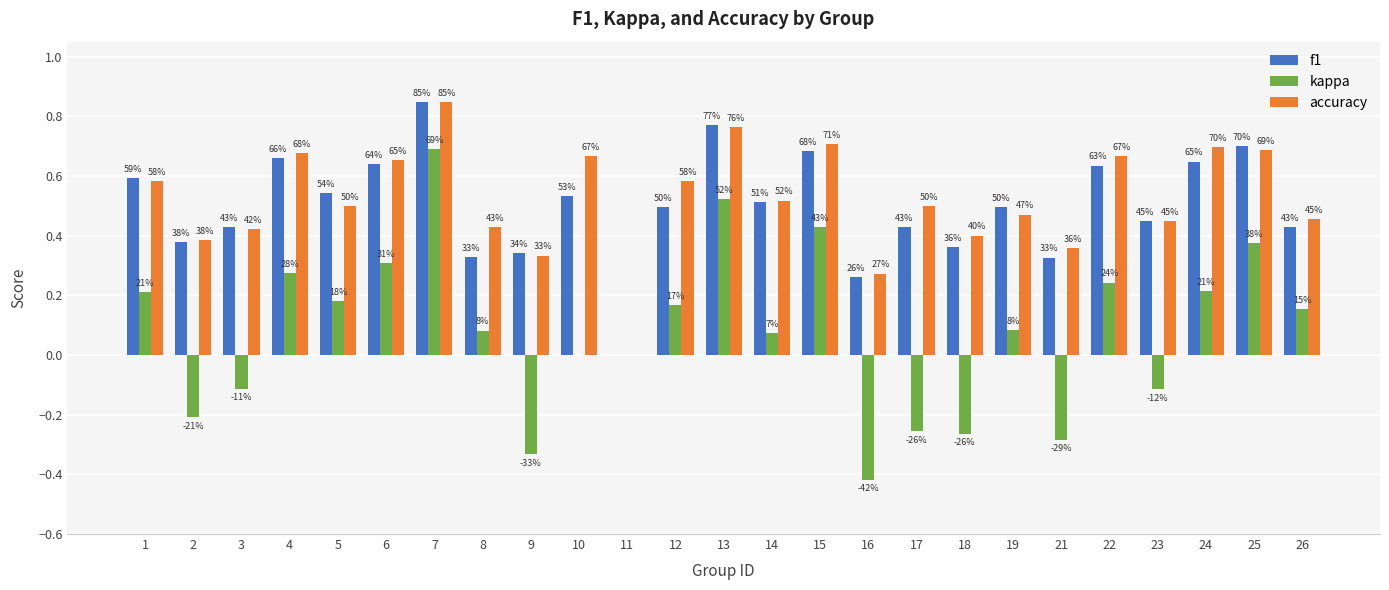

What is the difference between the kappa values at 7 and 15?

0.3